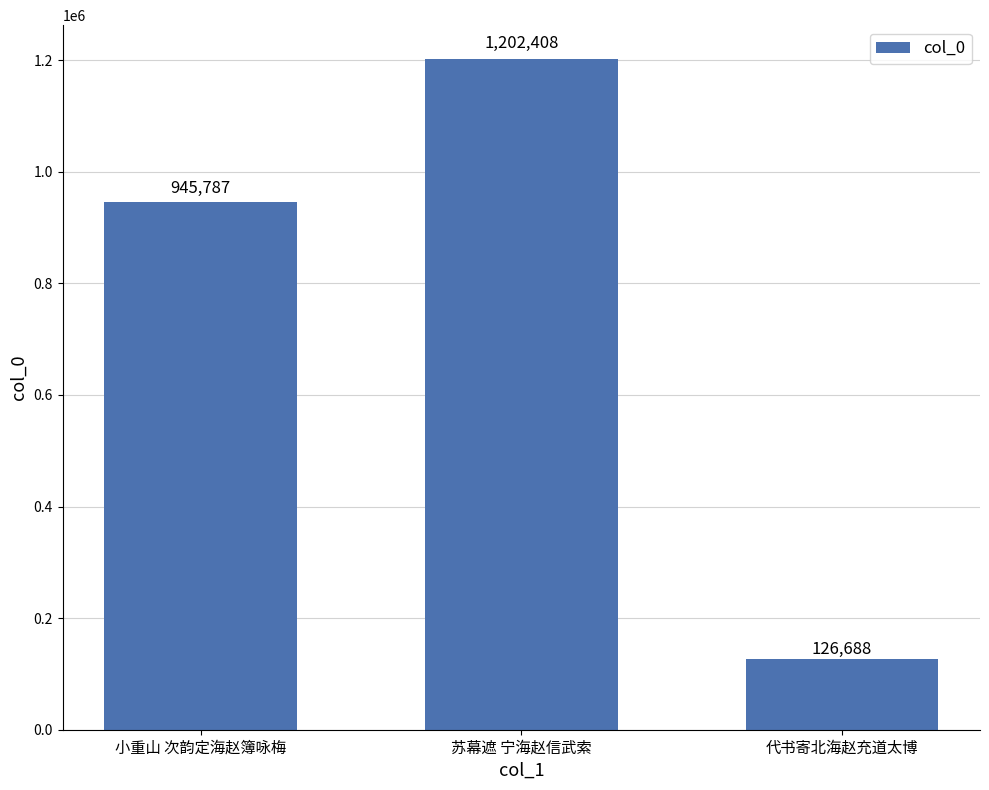

At which category does the chart reach its peak across all series?

苏幕遮 宁海赵信武索